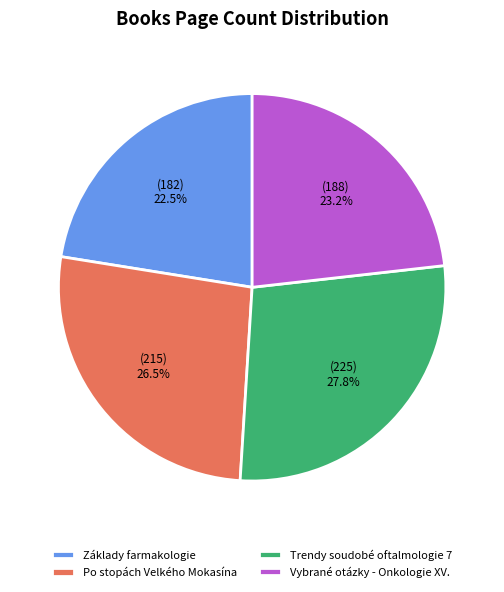

What percentage is NOT represented by Vybrané otázky - Onkologie XV.?

76.8%